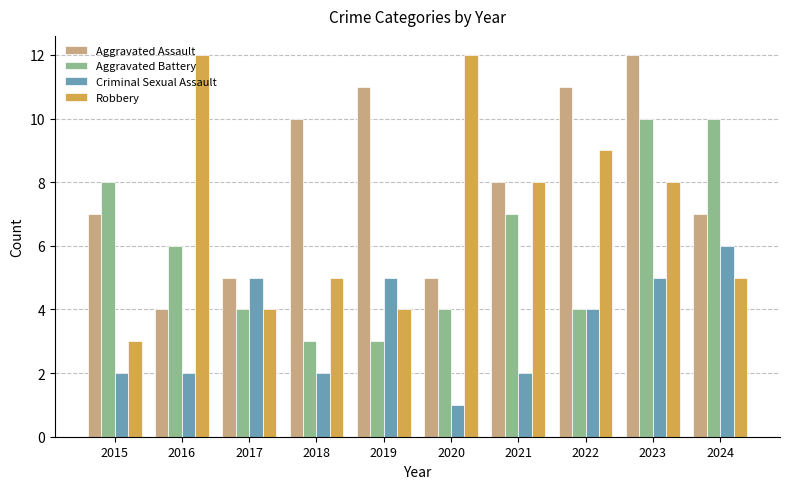

What is the difference between the Criminal Sexual Assault values at 2016 and 2023?

3